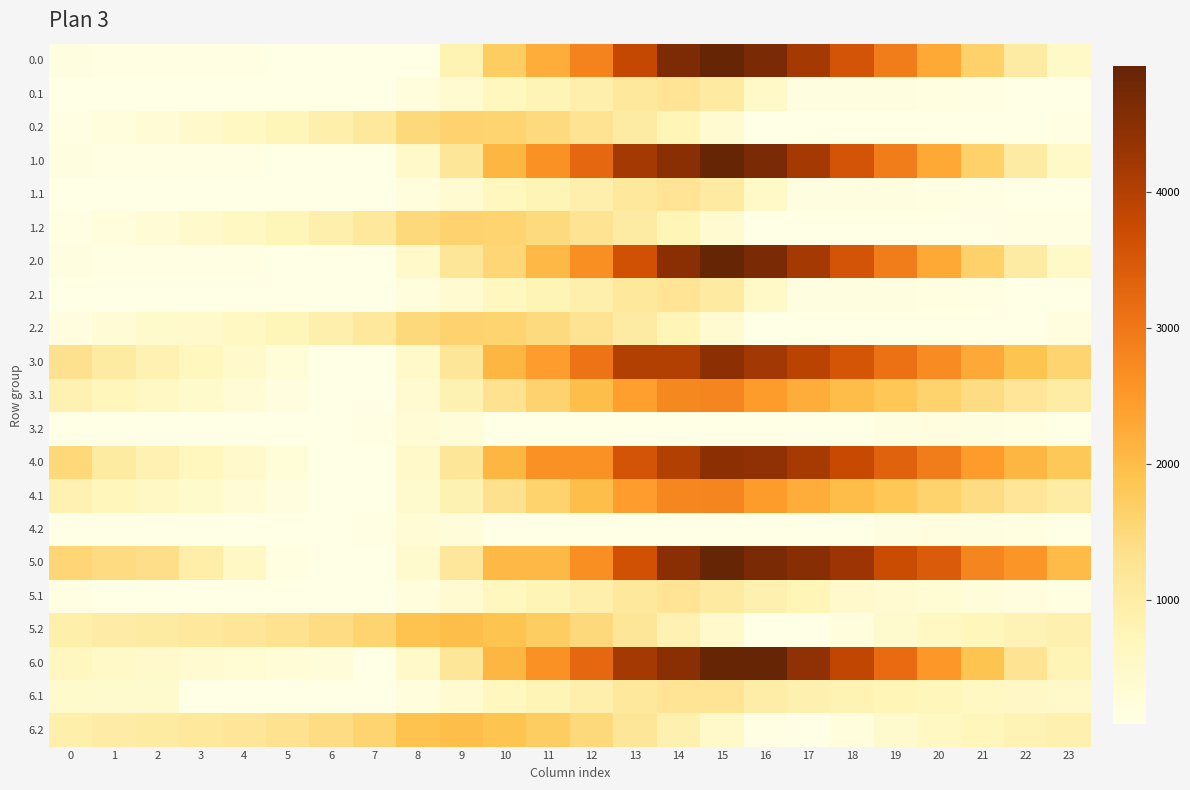

What is the difference between the highest and lowest values at 12?

3132.1